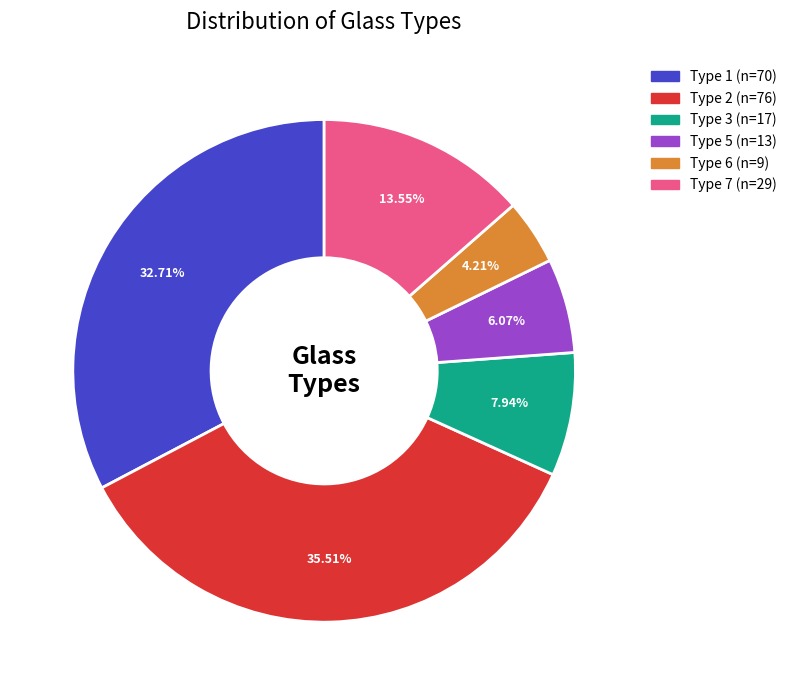

Is there any slice that represents more than half of the pie?

No